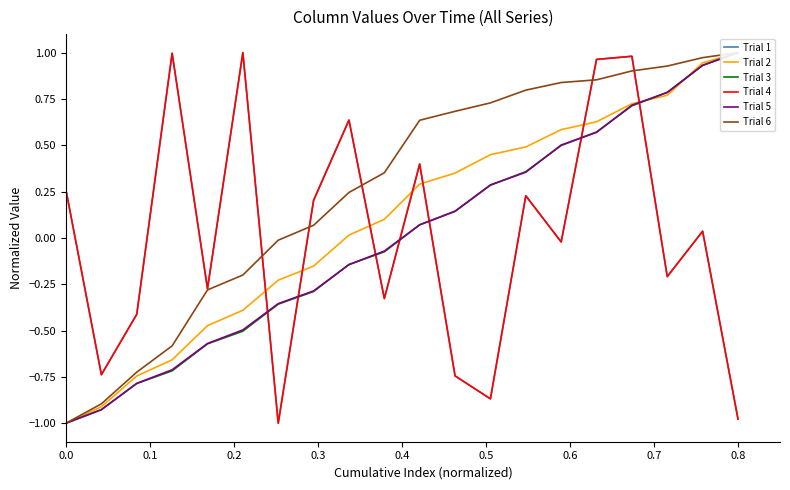

Which series has the largest total across all categories?

Trial 6